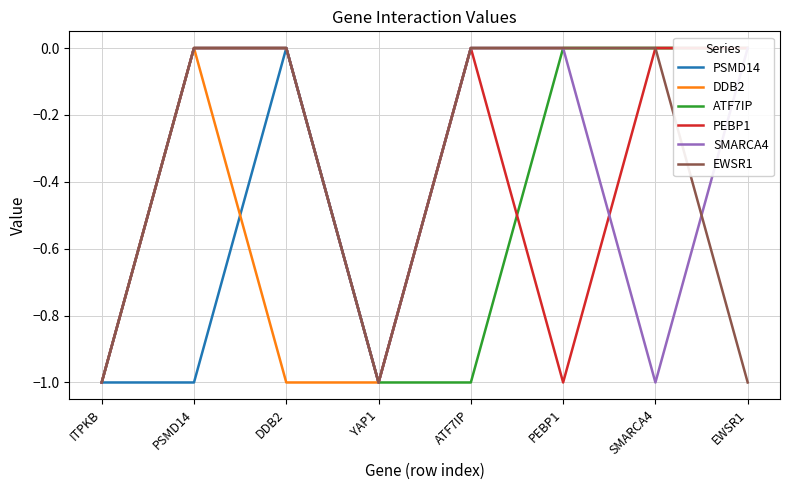

At which category does the chart reach its peak across all series?

DDB2